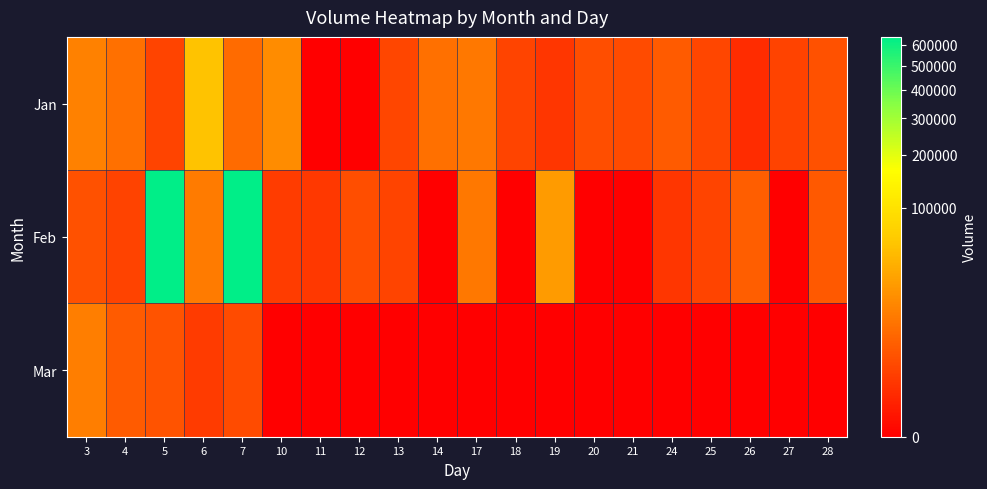

List the series in order of their peak value, lowest first.

Mar, Jan, Feb